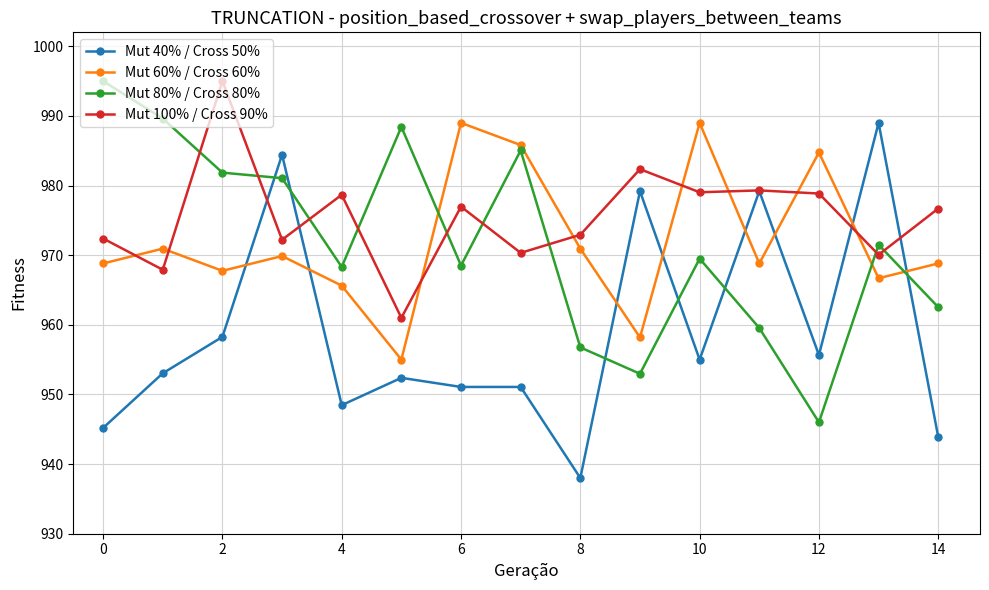

What is the value of the Mut 40% / Cross 50% point at the 3rd from the left?

958.3